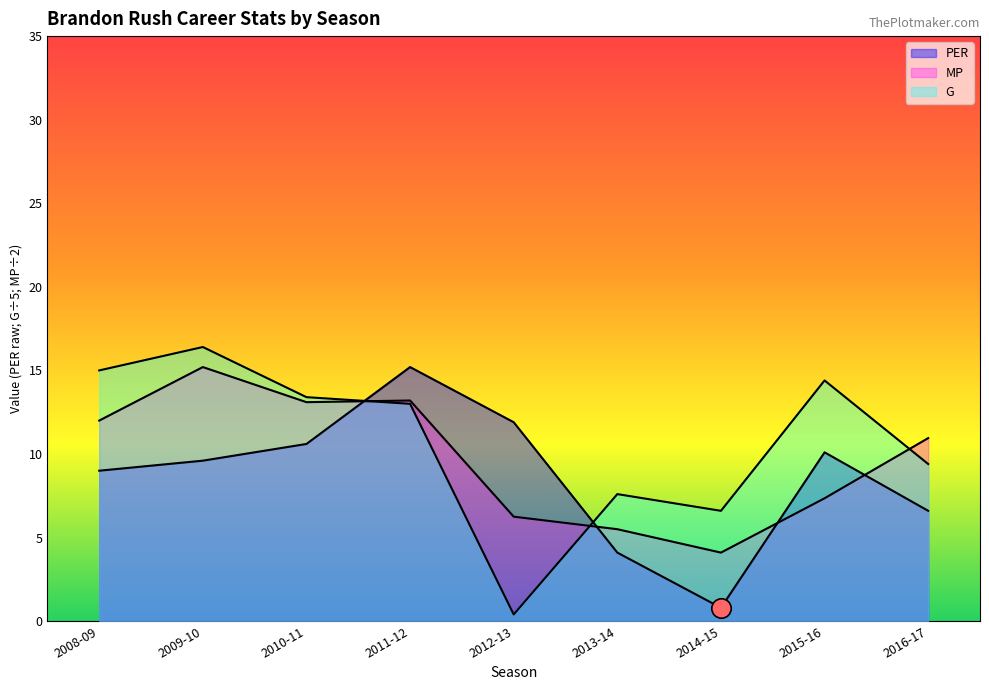

Is it true that MP equals 5.5 at 2013-14?

True